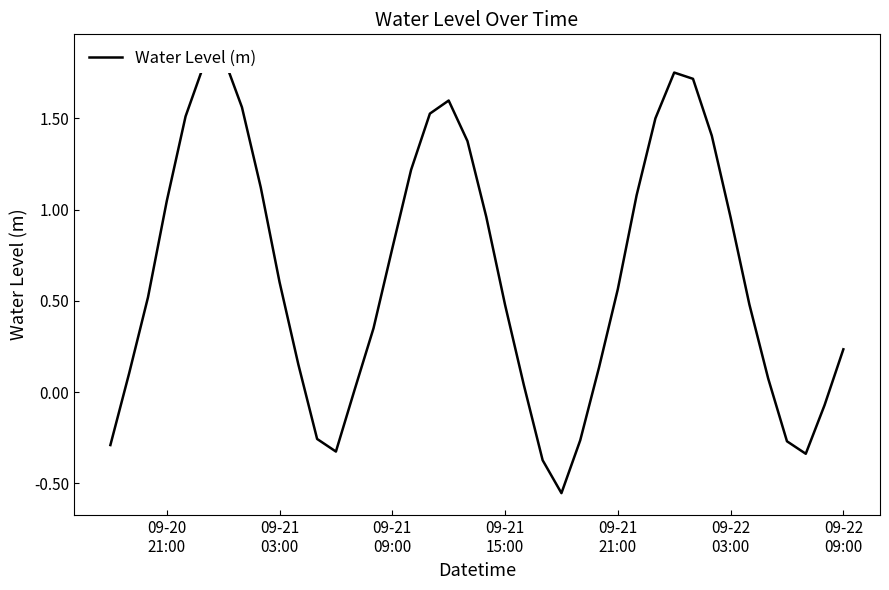

The value at 28 is 0.4. True or false?

False